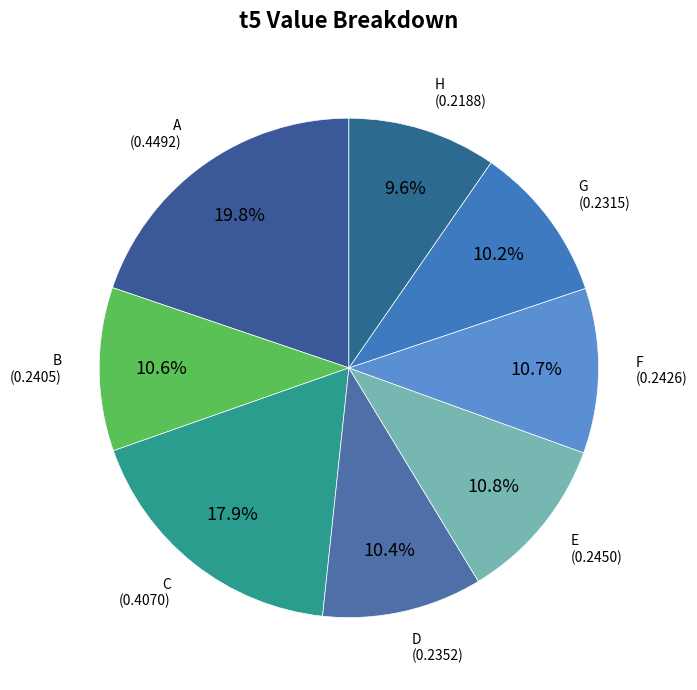

Is there any slice that represents more than half of the pie?

No